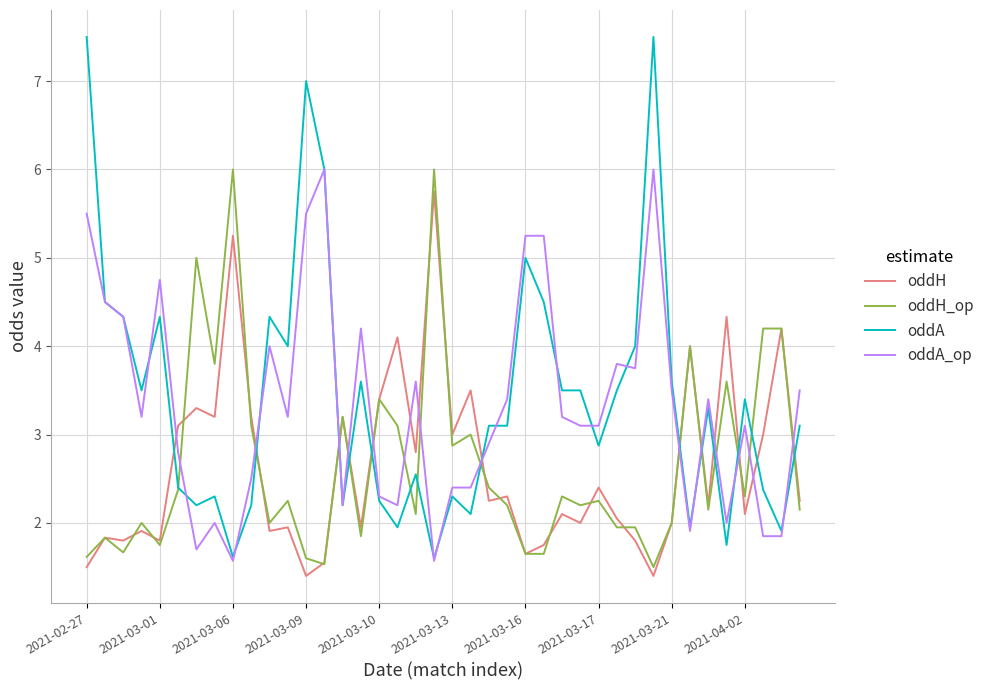

How many intersections are there between oddA_op and oddH?

14